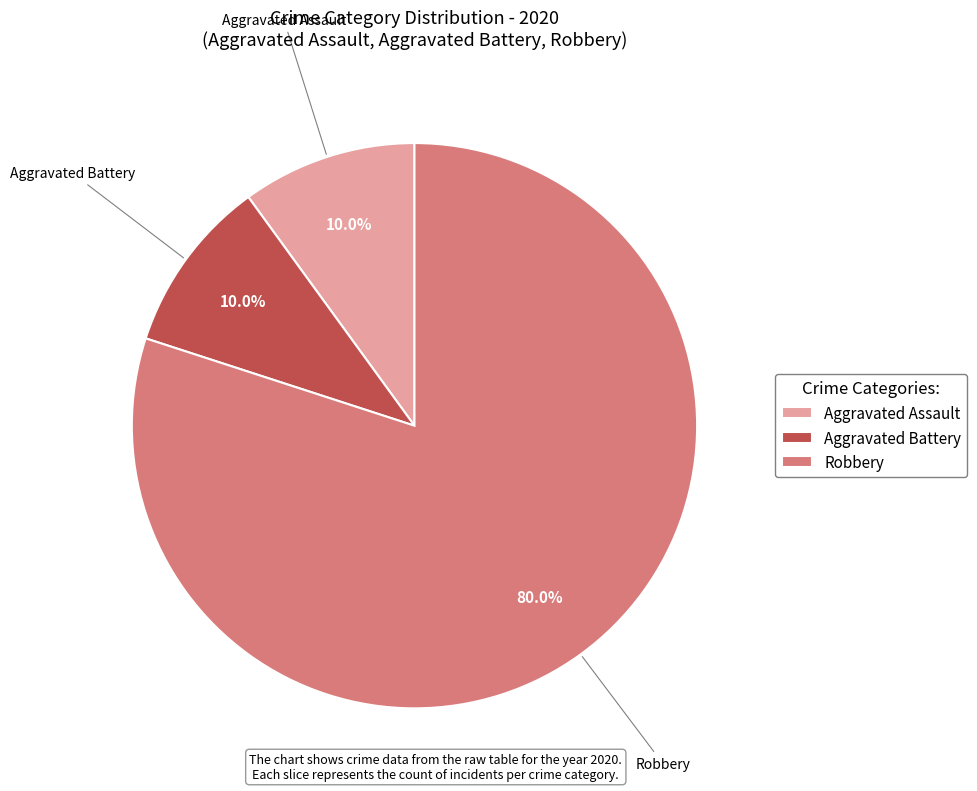

The Aggravated Assault slice represents 10% of the pie. True or false?

True